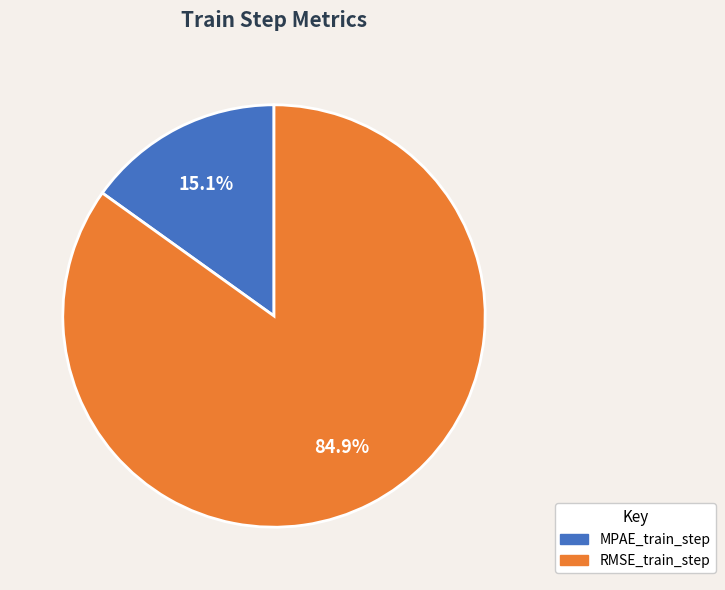

To the nearest percent, what percentage of the pie is RMSE_train_step?

85%